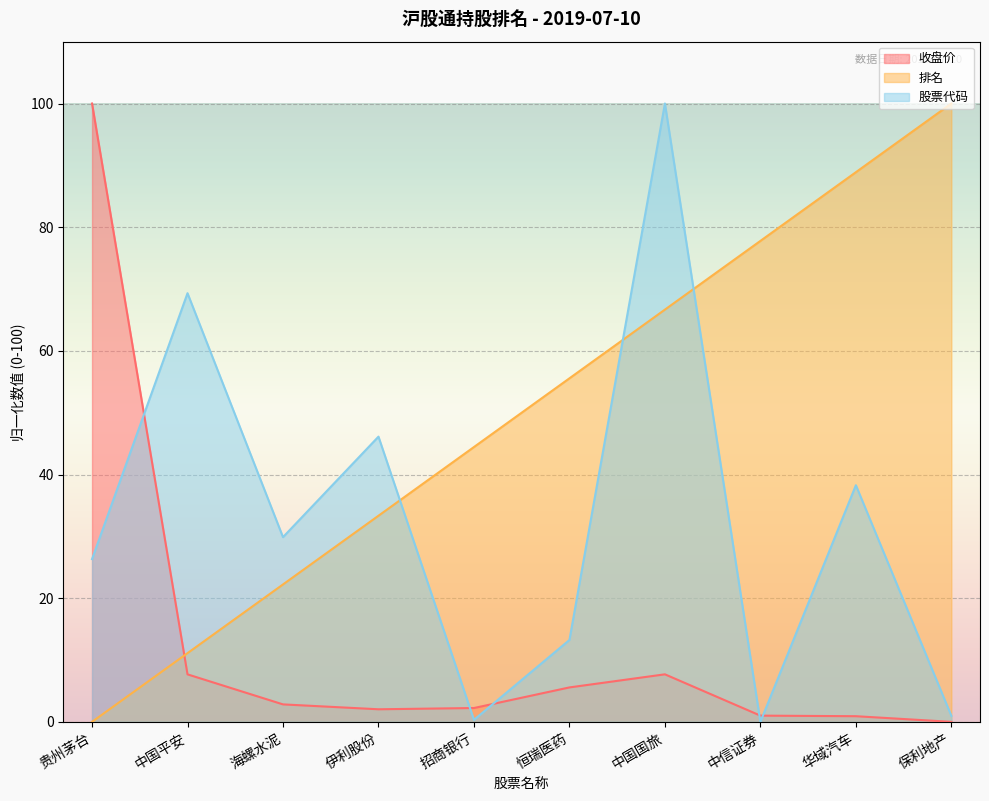

Reading right to left, extract all data points from this chart.

收盘价: 保利地产=0.0	华域汽车=0.9	中信证券=1.0	中国国旅=7.7	恒瑞医药=5.6	招商银行=2.2	伊利股份=2.0	海螺水泥=2.8	中国平安=7.7	贵州茅台=100.0
排名: 保利地产=100.0	华域汽车=88.9	中信证券=77.8	中国国旅=66.7	恒瑞医药=55.6	招商银行=44.4	伊利股份=33.3	海螺水泥=22.2	中国平安=11.1	贵州茅台=0.0
股票代码: 保利地产=1.0	华域汽车=38.3	中信证券=0.0	中国国旅=100.0	恒瑞医药=13.2	招商银行=0.3	伊利股份=46.1	海螺水泥=29.9	中国平安=69.3	贵州茅台=26.3